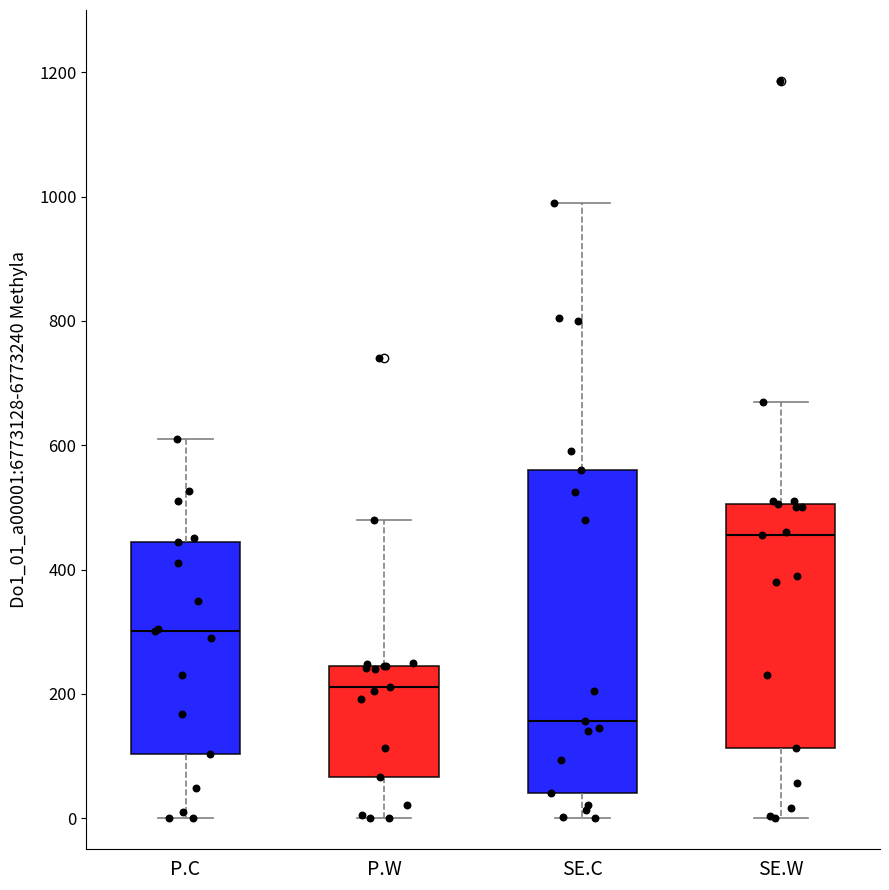

Reading left to right, transcribe this box plot: for each box, give where its median line is, the range the box spans, and where its two whiskers end, as read against the y-axis. The values are not printed on the chart, so give them approximately, as read against the axis.

P.C: median 300, box 100 to 440, whiskers 0 to 620
P.W: median 220, box 60 to 240, whiskers 0 to 480
SE.C: median 160, box 40 to 560, whiskers 0 to 1000
SE.W: median 460, box 120 to 500, whiskers 0 to 680